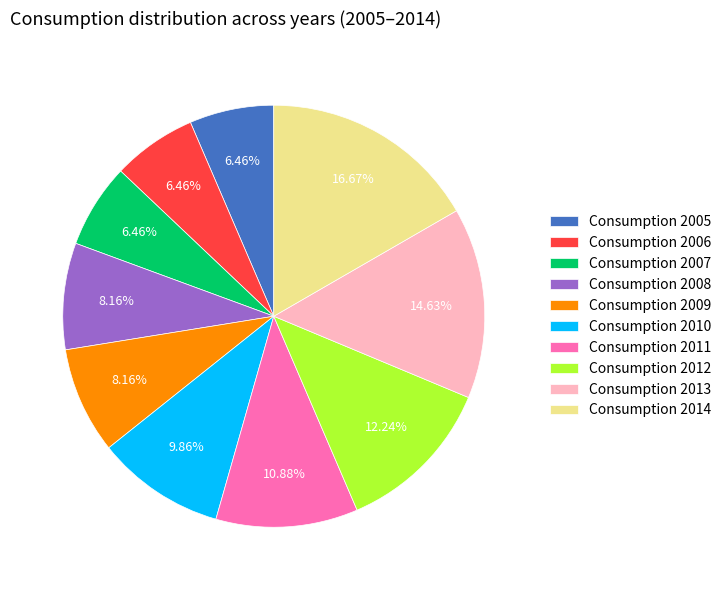

Do Consumption 2010 and Consumption 2006 together represent more than half of the pie?

No